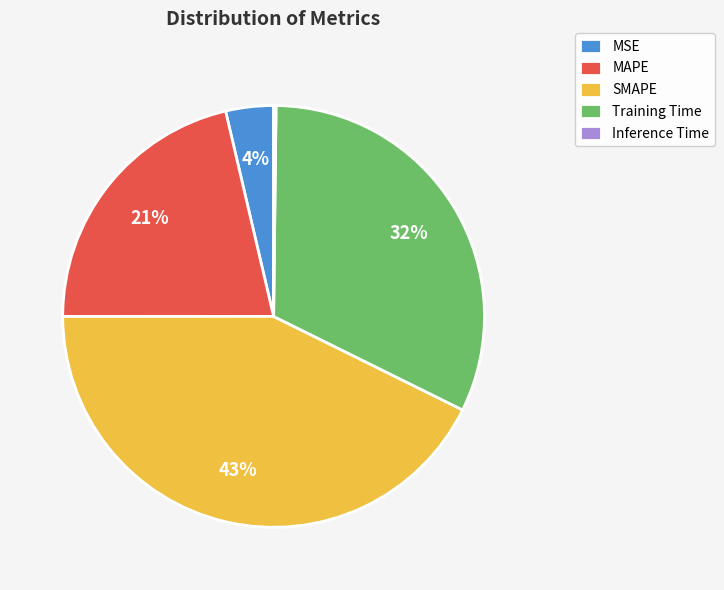

The Training Time slice represents 32% of the pie. True or false?

True